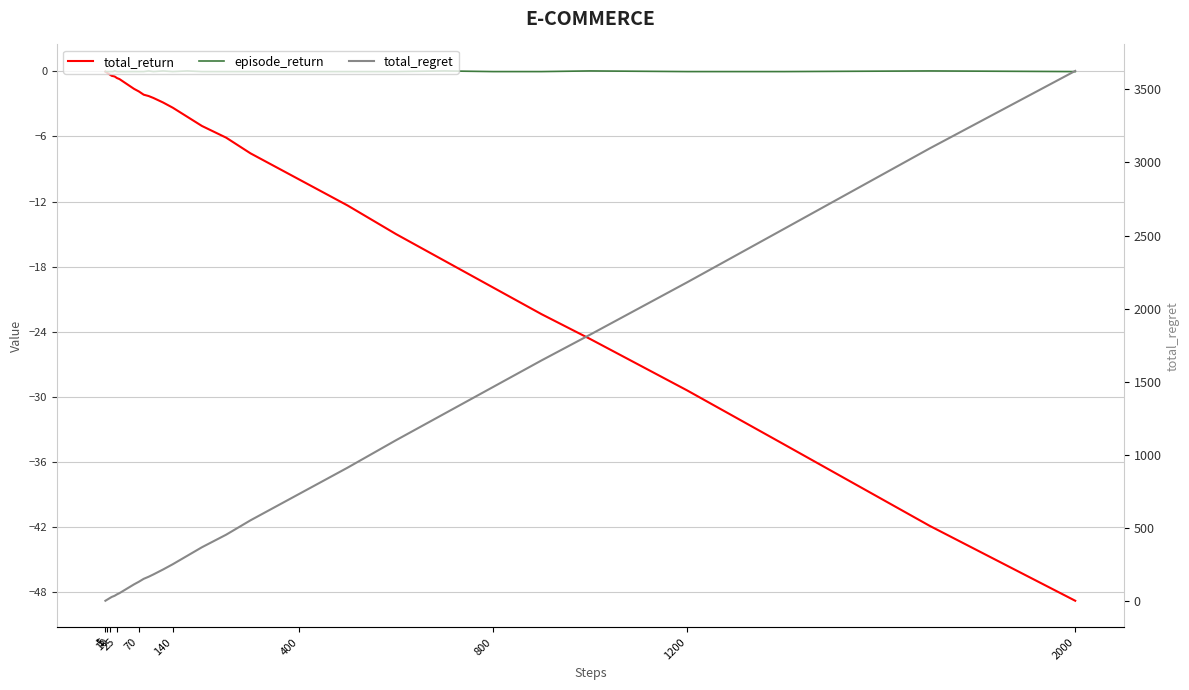

Reading right to left, extract all data points from this chart.

total_return: -48.8	-41.9	-34.4	-29.4	-24.7	-22.4	-19.9	-17.5	-15.0	-12.4	-10.0	-7.6	-6.1	-5.0	-4.2	-3.4	-2.9	-2.5	-2.3	-2.2	-1.9	-1.6	-1.3	-1.0	-0.7	-0.6	-0.5	-0.5	-0.4	-0.4	-0.3	-0.3	-0.2	-0.2	-0.2	-0.1	-0.1	-0.1	-0.1	-0.0
episode_return: -0.0	0.0	-0.0	-0.0	0.0	-0.0	-0.0	0.0	-0.0	-0.0	-0.0	-0.0	-0.0	-0.0	0.0	-0.0	0.0	-0.0	0.0	-0.0	-0.0	-0.0	-0.0	-0.0	-0.0	-0.0	0.0	-0.0	-0.0	-0.0	-0.0	-0.0	-0.0	-0.0	-0.0	-0.0	-0.0	-0.0	-0.0	-0.0
total_regret: 3626.0	3096.0	2546.0	2180.0	1822.0	1646.0	1464.0	1282.0	1100.0	912.0	732.0	552.0	454.0	368.0	310.0	252.0	216.0	182.0	166.0	152.0	132.0	114.0	94.0	74.0	54.0	46.0	36.0	32.0	28.0	24.0	20.0	18.0	16.0	14.0	12.0	10.0	8.0	6.0	4.0	2.0